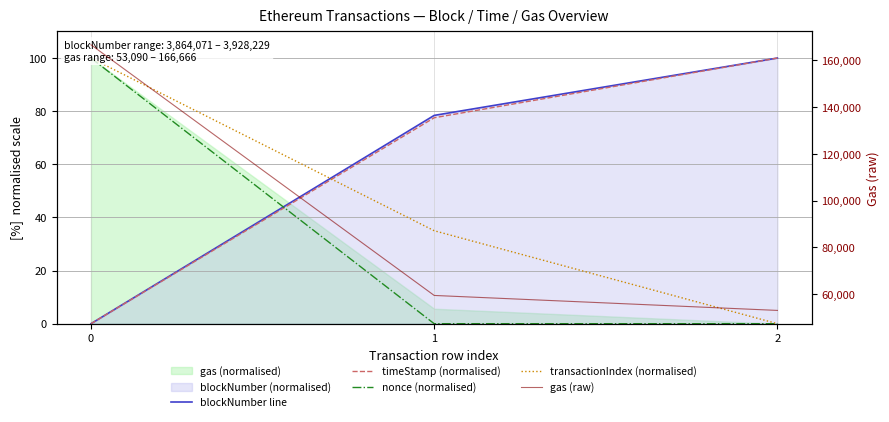

Which series has the largest total across all categories?

gas (raw)